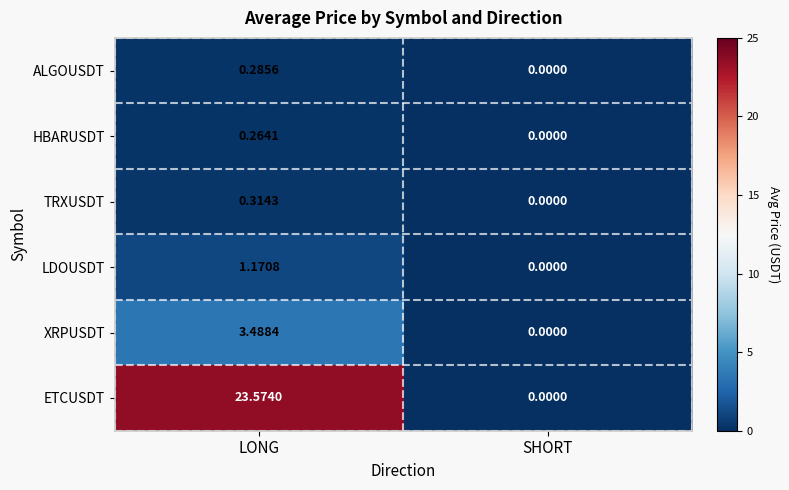

At which category is the sum across all series the highest?

LONG